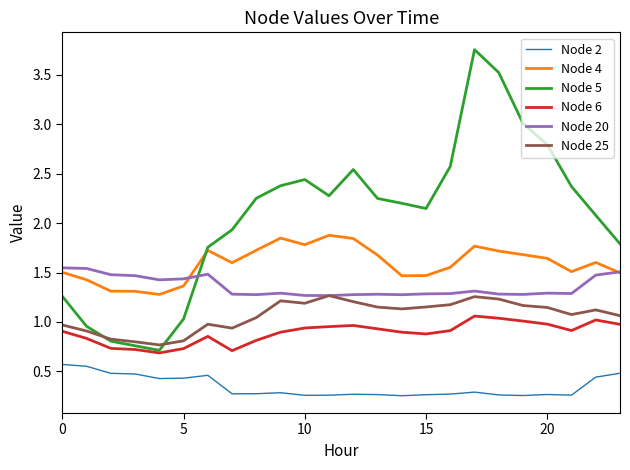

List the series in order of their peak value, highest first.

Node 5, Node 4, Node 20, Node 25, Node 6, Node 2